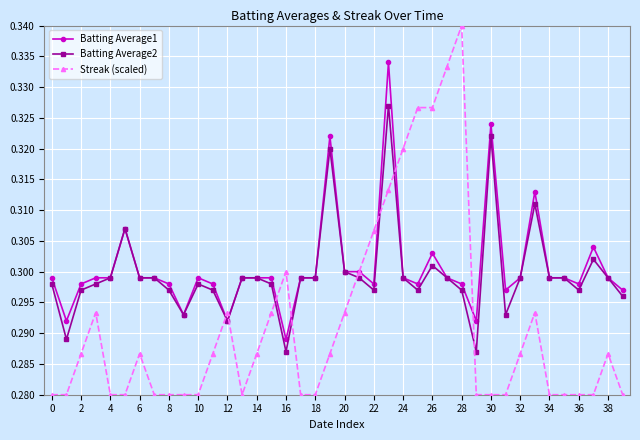

At how many categories does at least one series exceed 0?

40